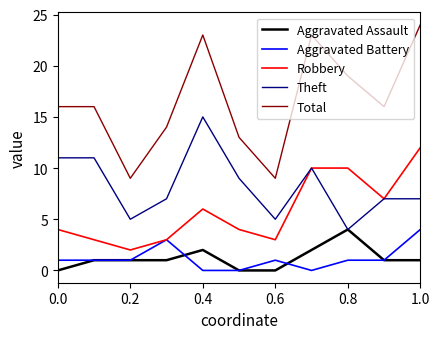

Which series has the largest range (max minus min)?

Total